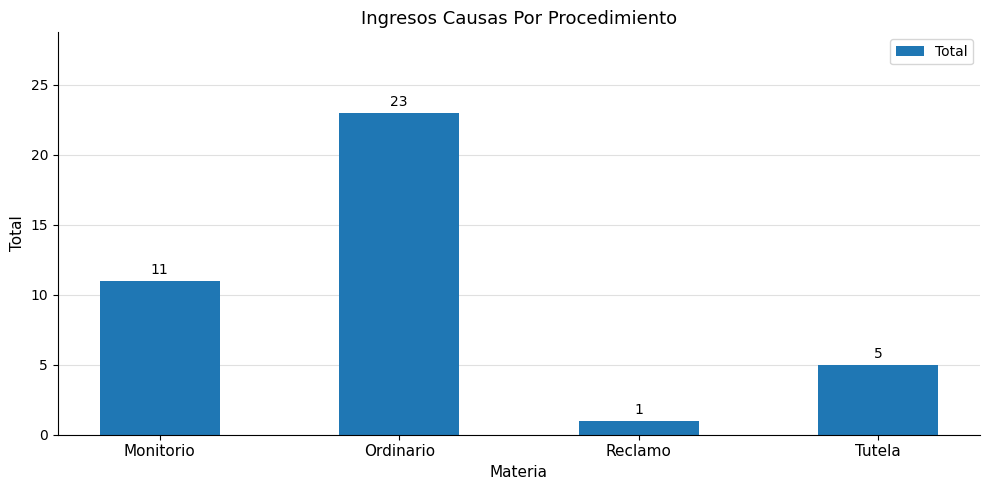

What value does the data have at Ordinario?

23